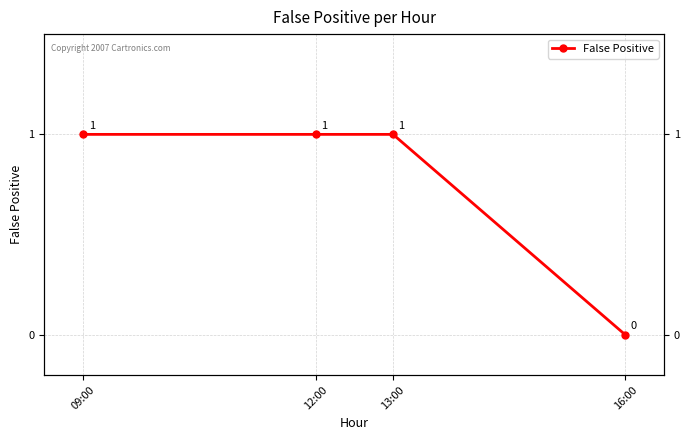

Is this an area chart (filled region under the line)?

No